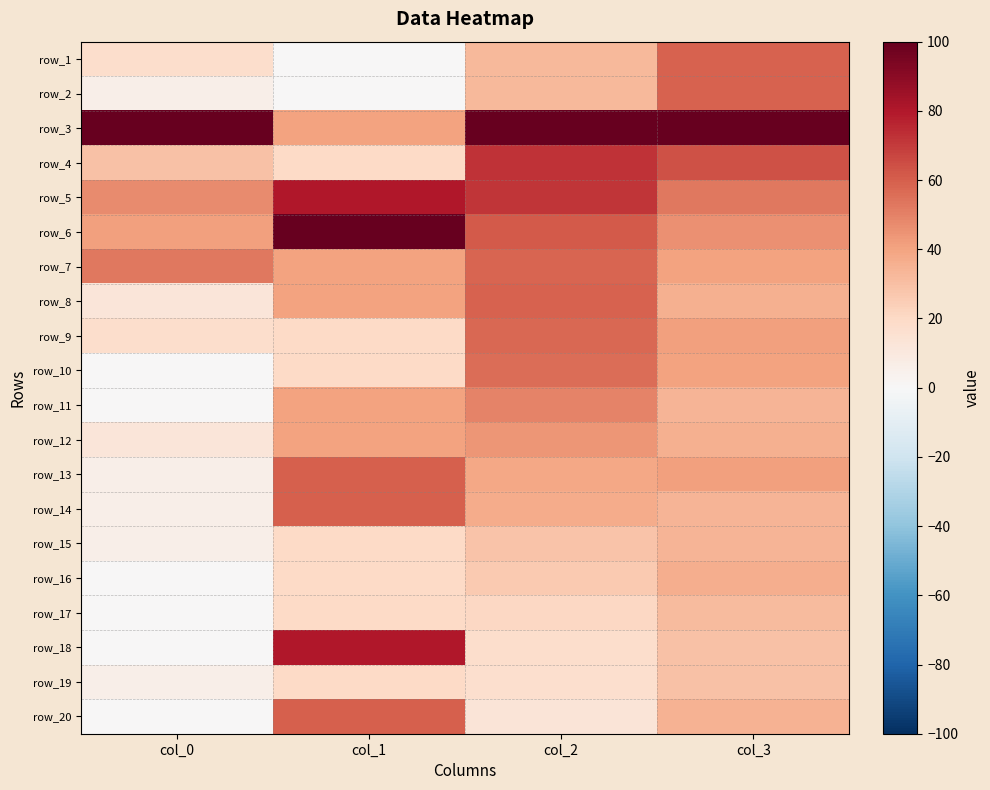

Which has a higher value, col_3 or col_0?

col_3